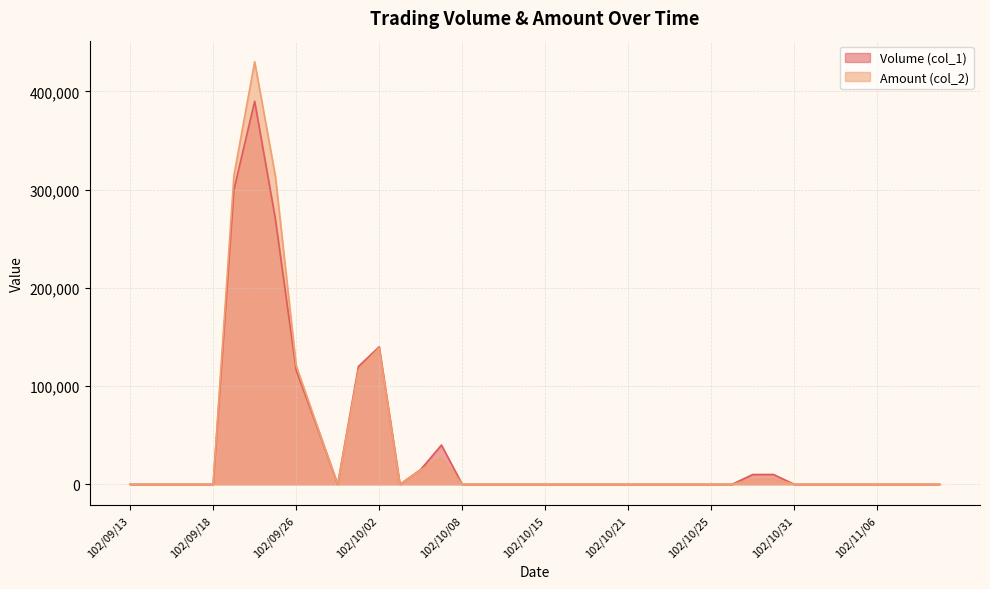

True or false: Amount (col_2) has a value of 14550 at 102/10/04.

True